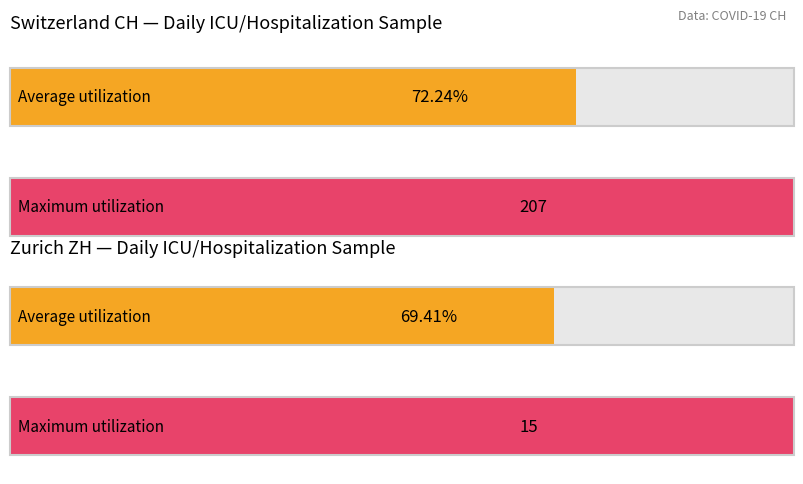

How many Average utilization values are between 69 and 75?

2